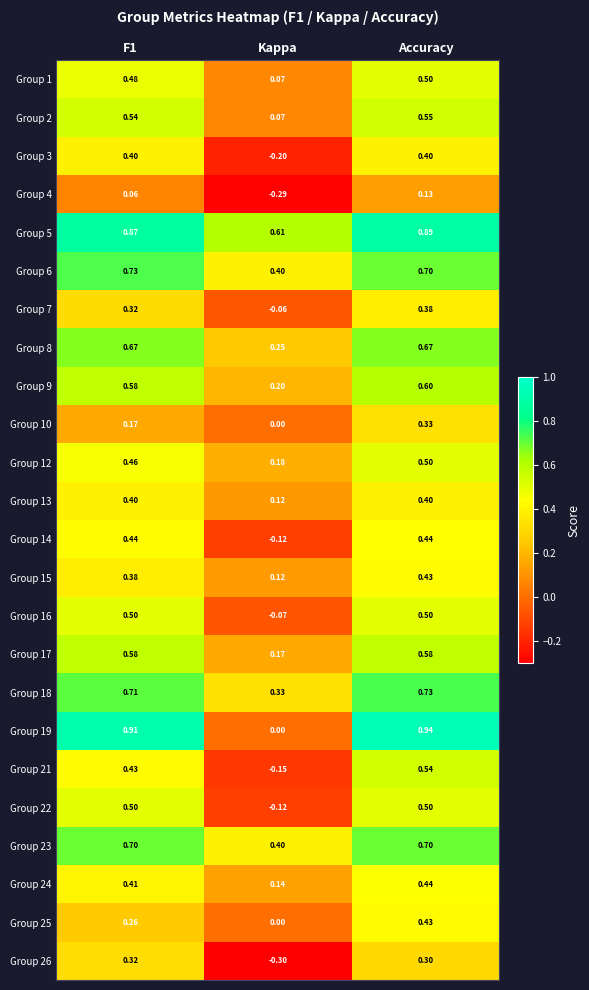

Is the value of Group 15 at Accuracy greater than the value of Group 3 at Kappa?

Yes